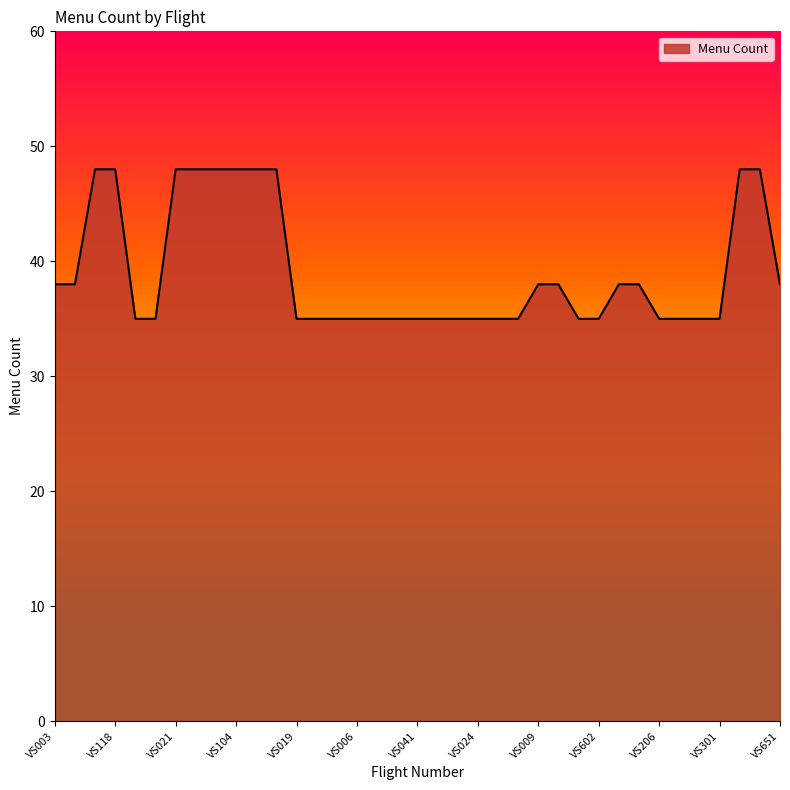

What is the greatest value displayed?

48